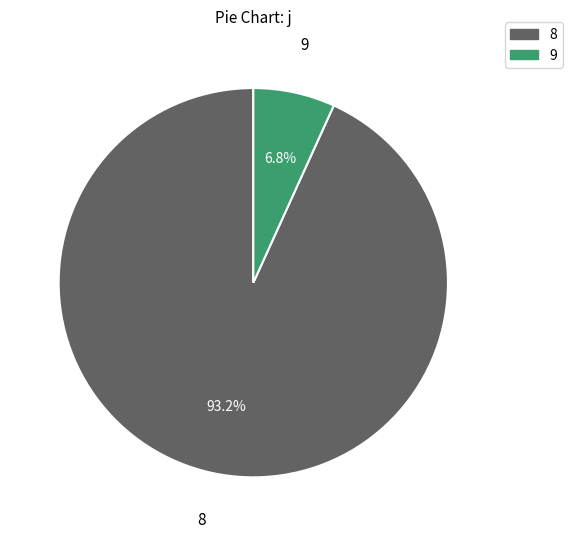

Which category has the biggest portion of the pie?

8